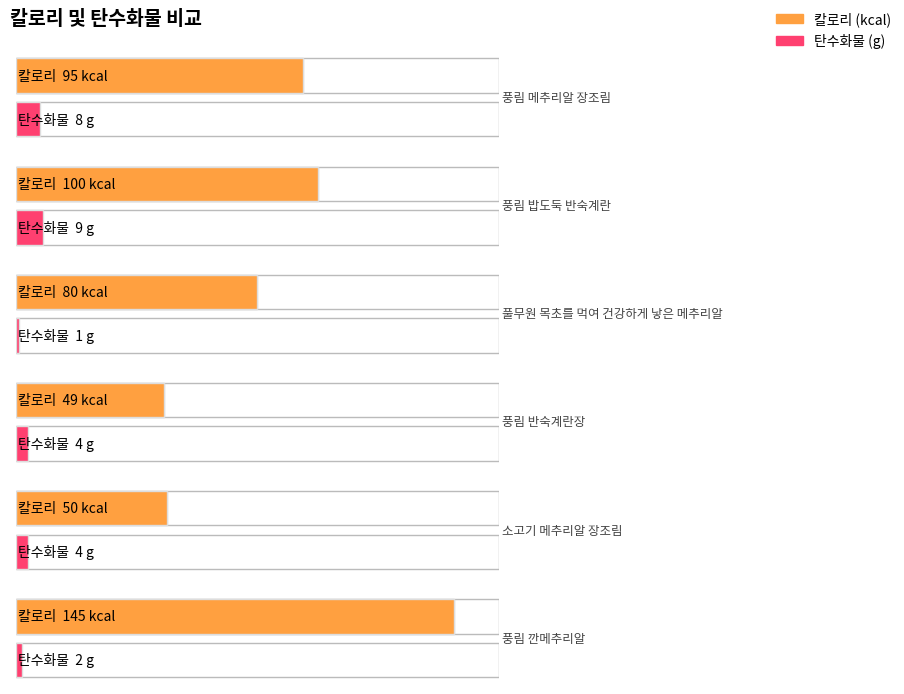

What is the highest value of the carbohydrate series?

9